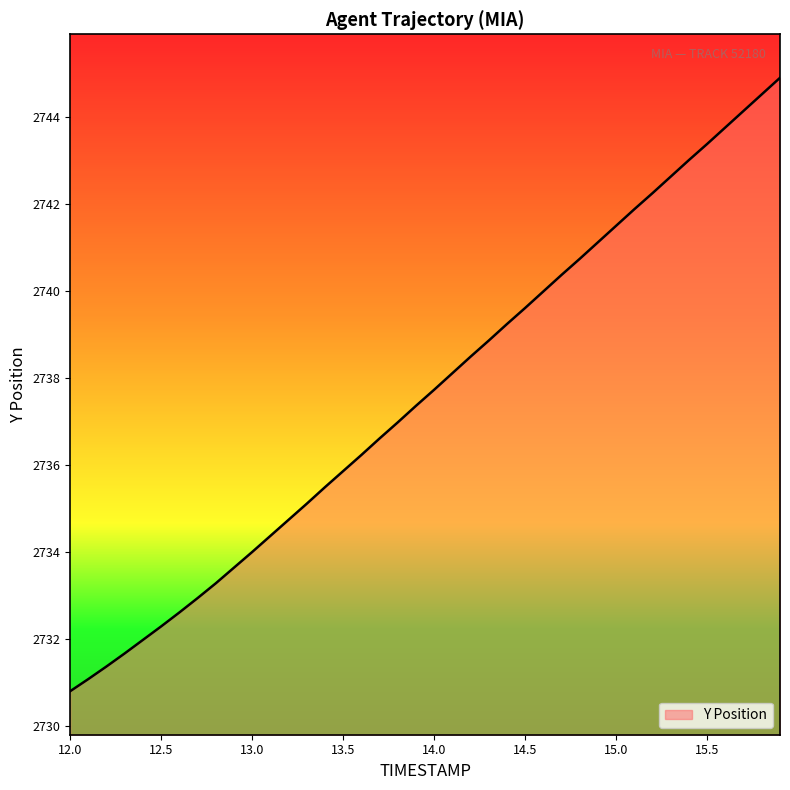

What is the greatest value displayed?

2744.9